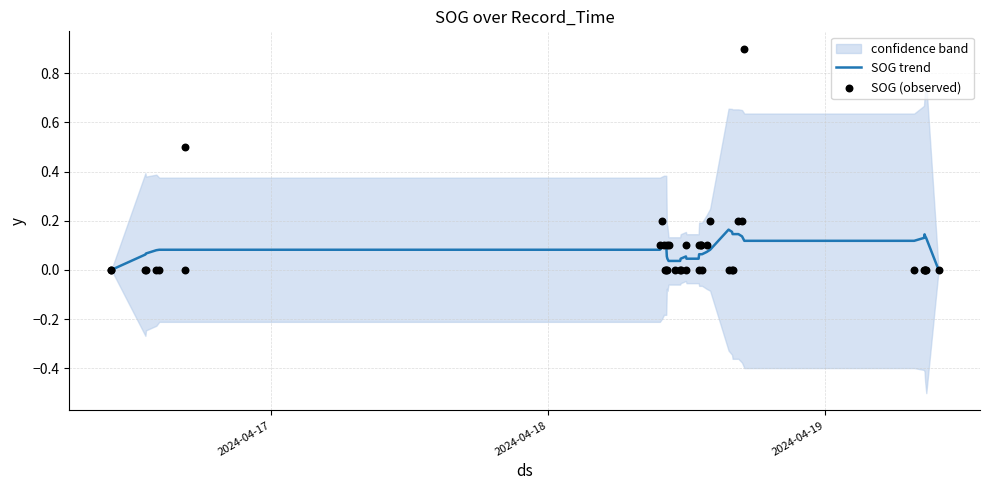

Which series contains the highest Y value?

SOG (observed)